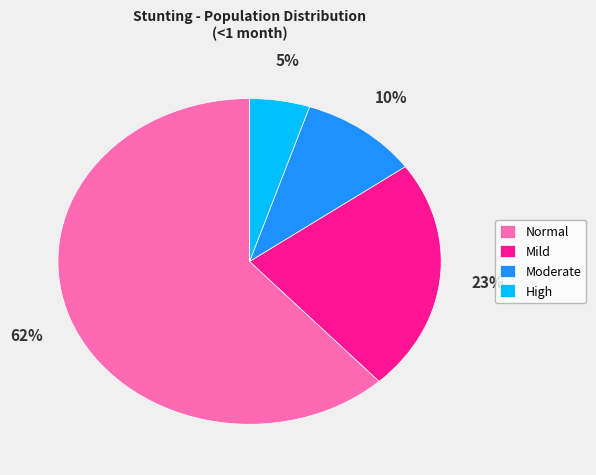

Do Mild and Moderate together represent more than half of the pie?

No